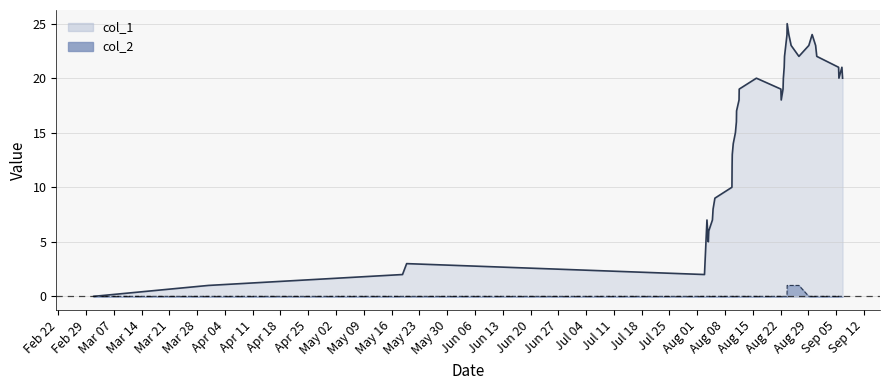

Does the chart have visible grid lines?

Yes